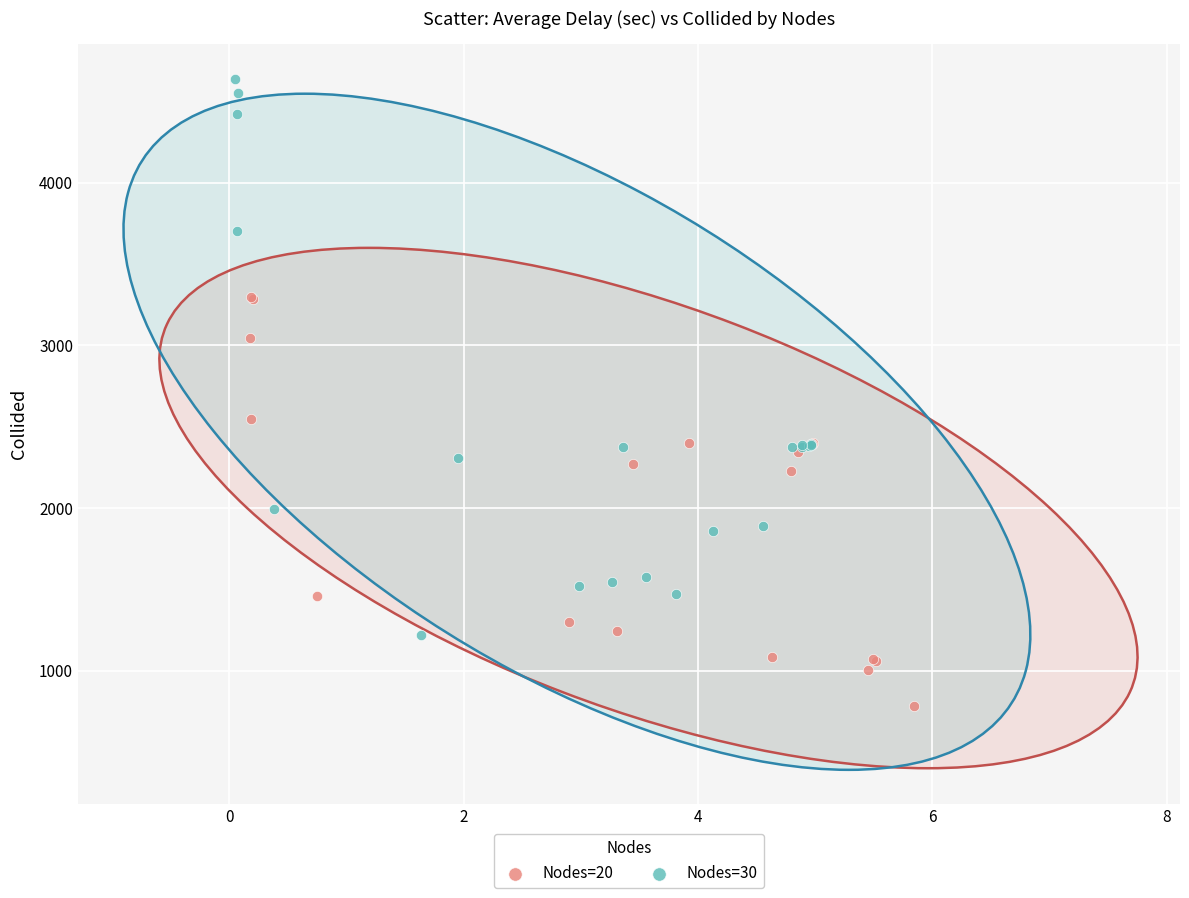

Which series contains the lowest Y value?

Nodes=20